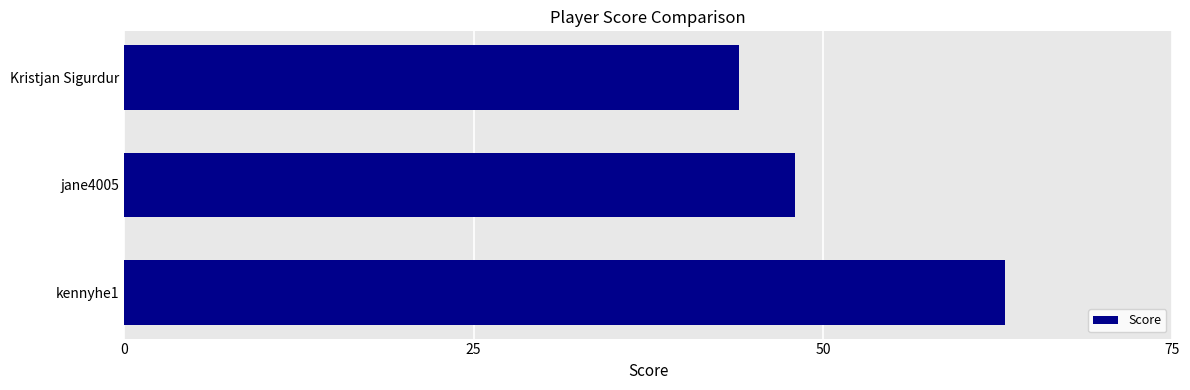

Reading bottom to top, list all the values displayed in this chart.

kennyhe1=63	jane4005=48	Kristjan Sigurdur=44